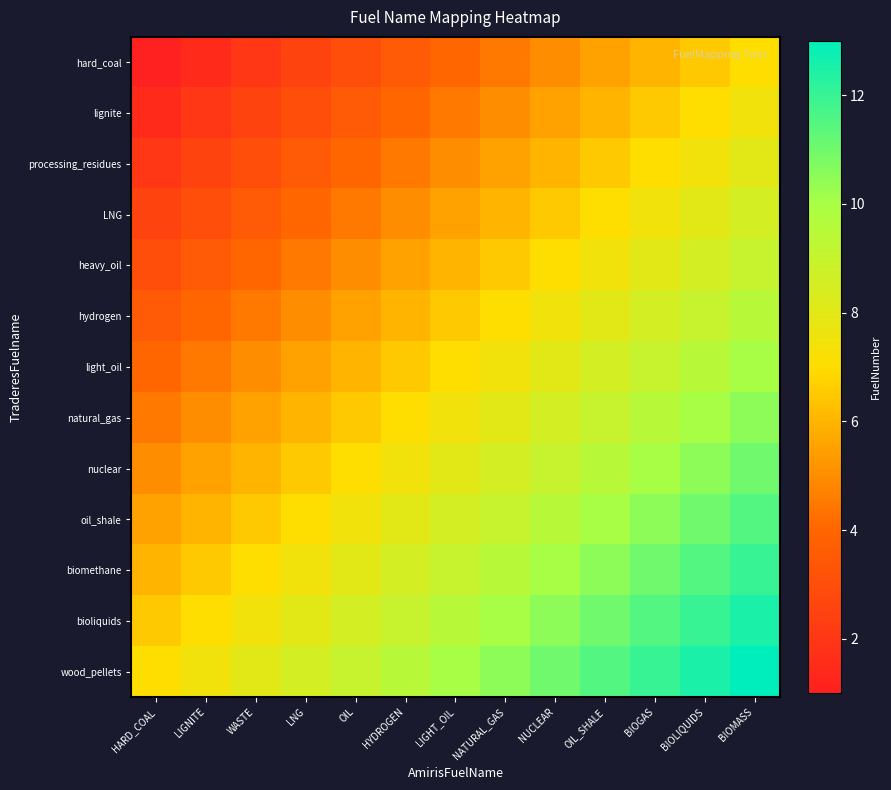

Reading left to right, what are all the values shown in this chart?

hard_coal: HARD_COAL=1.0	LIGNITE=1.5	WASTE=2.0	LNG=2.5	OIL=3.0	HYDROGEN=3.5	LIGHT_OIL=4.0	NATURAL_GAS=4.5	NUCLEAR=5.0	OIL_SHALE=5.5	BIOGAS=6.0	BIOLIQUIDS=6.5	BIOMASS=7.0
lignite: HARD_COAL=1.5	LIGNITE=2.0	WASTE=2.5	LNG=3.0	OIL=3.5	HYDROGEN=4.0	LIGHT_OIL=4.5	NATURAL_GAS=5.0	NUCLEAR=5.5	OIL_SHALE=6.0	BIOGAS=6.5	BIOLIQUIDS=7.0	BIOMASS=7.5
processing_residues: HARD_COAL=2.0	LIGNITE=2.5	WASTE=3.0	LNG=3.5	OIL=4.0	HYDROGEN=4.5	LIGHT_OIL=5.0	NATURAL_GAS=5.5	NUCLEAR=6.0	OIL_SHALE=6.5	BIOGAS=7.0	BIOLIQUIDS=7.5	BIOMASS=8.0
LNG: HARD_COAL=2.5	LIGNITE=3.0	WASTE=3.5	LNG=4.0	OIL=4.5	HYDROGEN=5.0	LIGHT_OIL=5.5	NATURAL_GAS=6.0	NUCLEAR=6.5	OIL_SHALE=7.0	BIOGAS=7.5	BIOLIQUIDS=8.0	BIOMASS=8.5
heavy_oil: HARD_COAL=3.0	LIGNITE=3.5	WASTE=4.0	LNG=4.5	OIL=5.0	HYDROGEN=5.5	LIGHT_OIL=6.0	NATURAL_GAS=6.5	NUCLEAR=7.0	OIL_SHALE=7.5	BIOGAS=8.0	BIOLIQUIDS=8.5	BIOMASS=9.0
hydrogen: HARD_COAL=3.5	LIGNITE=4.0	WASTE=4.5	LNG=5.0	OIL=5.5	HYDROGEN=6.0	LIGHT_OIL=6.5	NATURAL_GAS=7.0	NUCLEAR=7.5	OIL_SHALE=8.0	BIOGAS=8.5	BIOLIQUIDS=9.0	BIOMASS=9.5
light_oil: HARD_COAL=4.0	LIGNITE=4.5	WASTE=5.0	LNG=5.5	OIL=6.0	HYDROGEN=6.5	LIGHT_OIL=7.0	NATURAL_GAS=7.5	NUCLEAR=8.0	OIL_SHALE=8.5	BIOGAS=9.0	BIOLIQUIDS=9.5	BIOMASS=10.0
natural_gas: HARD_COAL=4.5	LIGNITE=5.0	WASTE=5.5	LNG=6.0	OIL=6.5	HYDROGEN=7.0	LIGHT_OIL=7.5	NATURAL_GAS=8.0	NUCLEAR=8.5	OIL_SHALE=9.0	BIOGAS=9.5	BIOLIQUIDS=10.0	BIOMASS=10.5
nuclear: HARD_COAL=5.0	LIGNITE=5.5	WASTE=6.0	LNG=6.5	OIL=7.0	HYDROGEN=7.5	LIGHT_OIL=8.0	NATURAL_GAS=8.5	NUCLEAR=9.0	OIL_SHALE=9.5	BIOGAS=10.0	BIOLIQUIDS=10.5	BIOMASS=11.0
oil_shale: HARD_COAL=5.5	LIGNITE=6.0	WASTE=6.5	LNG=7.0	OIL=7.5	HYDROGEN=8.0	LIGHT_OIL=8.5	NATURAL_GAS=9.0	NUCLEAR=9.5	OIL_SHALE=10.0	BIOGAS=10.5	BIOLIQUIDS=11.0	BIOMASS=11.5
biomethane: HARD_COAL=6.0	LIGNITE=6.5	WASTE=7.0	LNG=7.5	OIL=8.0	HYDROGEN=8.5	LIGHT_OIL=9.0	NATURAL_GAS=9.5	NUCLEAR=10.0	OIL_SHALE=10.5	BIOGAS=11.0	BIOLIQUIDS=11.5	BIOMASS=12.0
bioliquids: HARD_COAL=6.5	LIGNITE=7.0	WASTE=7.5	LNG=8.0	OIL=8.5	HYDROGEN=9.0	LIGHT_OIL=9.5	NATURAL_GAS=10.0	NUCLEAR=10.5	OIL_SHALE=11.0	BIOGAS=11.5	BIOLIQUIDS=12.0	BIOMASS=12.5
wood_pellets: HARD_COAL=7.0	LIGNITE=7.5	WASTE=8.0	LNG=8.5	OIL=9.0	HYDROGEN=9.5	LIGHT_OIL=10.0	NATURAL_GAS=10.5	NUCLEAR=11.0	OIL_SHALE=11.5	BIOGAS=12.0	BIOLIQUIDS=12.5	BIOMASS=13.0